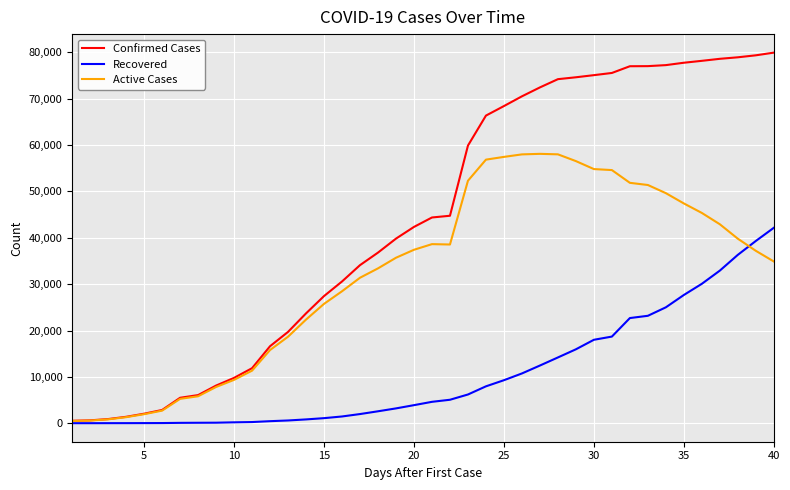

List the series in order of their overall mean, lowest first.

Recovered, Active Cases, Confirmed Cases